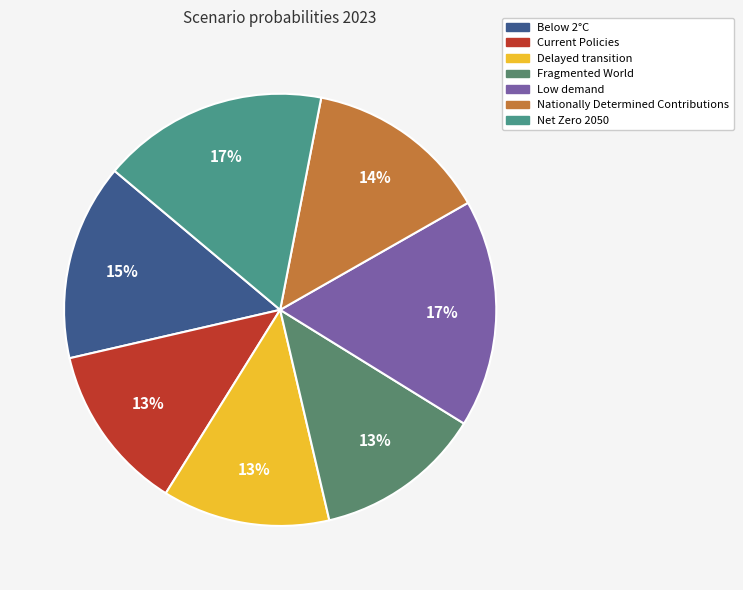

Is Delayed transition the majority of the pie?

No